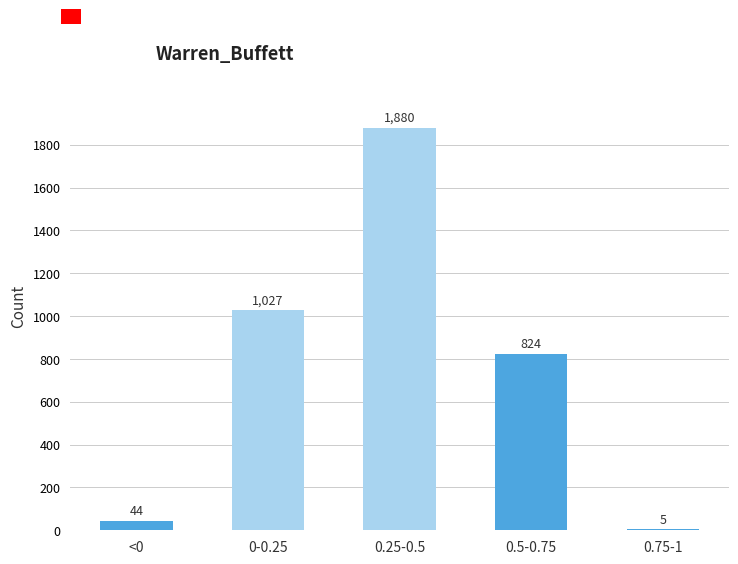

Reading left to right, what are all the values shown in this chart?

<0=44	0-0.25=1027	0.25-0.5=1880	0.5-0.75=824	0.75-1=5